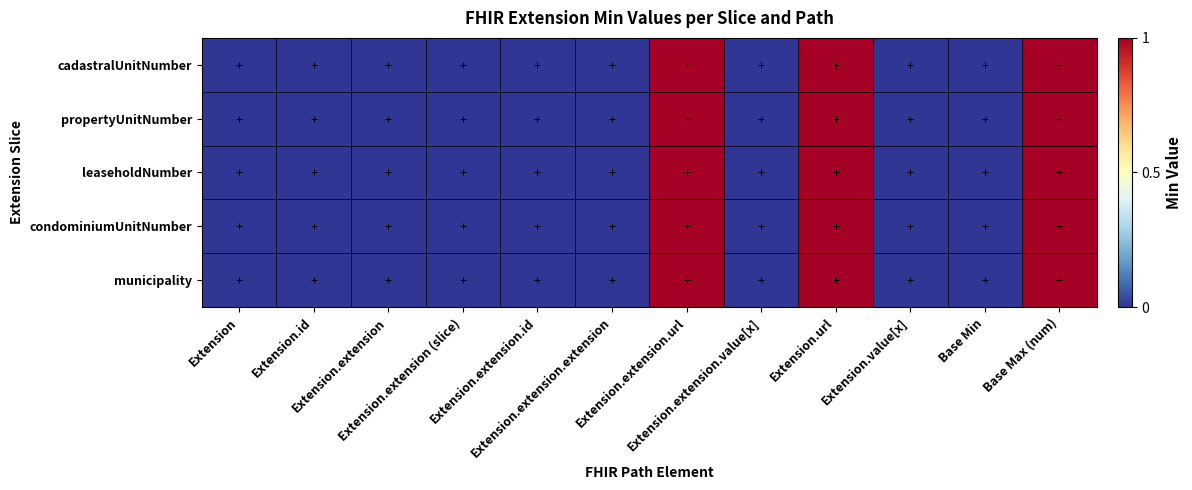

Between Extension.extension and Base Min, which series saw the biggest shift?

cadastralUnitNumber